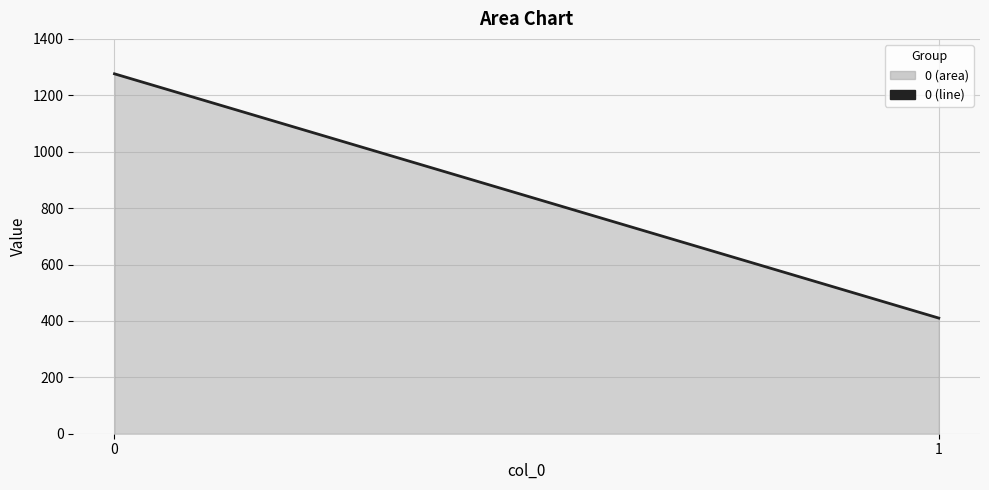

Is it true that the value at 0 is 806.4?

False